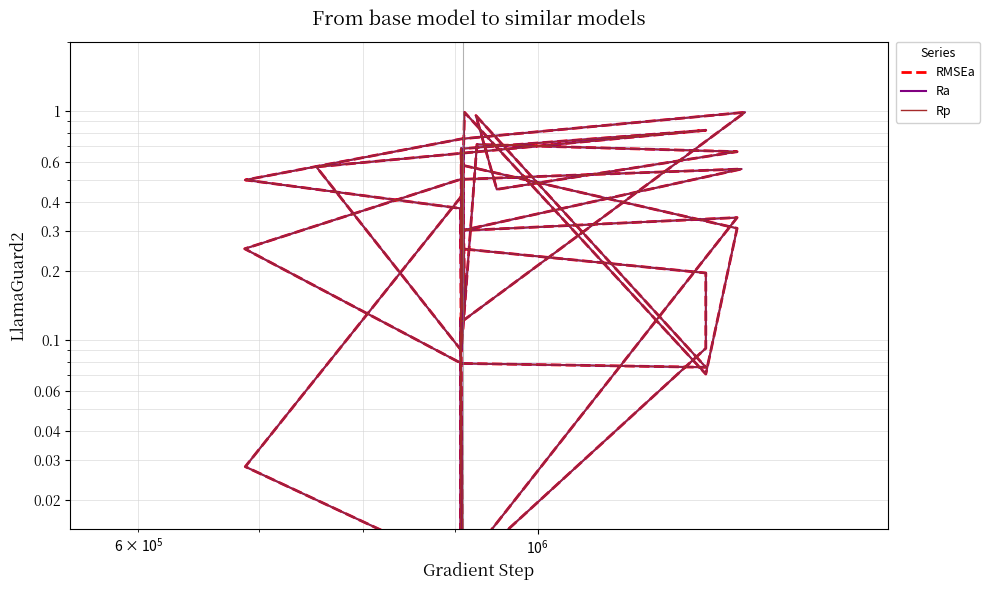

Reading left to right, transcribe all the data shown in this chart.

RMSEa: 0.4	0.0	0.0	0.1	0.2	0.2	1.0	0.1	0.3	0.6	0.7	0.3	0.7	0.8	0.6	0.1	0.7	0.7	0.5	1.0	0.1	0.1	0.2	0.5	0.6	0.3	0.3	0.0	0.1	0.2	0.6	0.5	0.1	0.1	1.0	0.8	0.5	0.4	0.1	0.0
Ra: 0.4	0.0	0.0	0.1	0.2	0.2	1.0	0.1	0.3	0.6	0.7	0.3	0.7	0.8	0.6	0.1	0.7	0.7	0.5	1.0	0.1	0.1	0.2	0.5	0.6	0.3	0.3	0.0	0.1	0.2	0.6	0.5	0.1	0.1	1.0	0.8	0.5	0.4	0.1	0.0
Rp: 0.4	0.0	0.0	0.1	0.2	0.2	1.0	0.1	0.3	0.6	0.7	0.3	0.7	0.8	0.6	0.1	0.7	0.7	0.5	1.0	0.1	0.1	0.2	0.5	0.6	0.3	0.3	0.0	0.1	0.2	0.6	0.5	0.1	0.1	1.0	0.8	0.5	0.4	0.1	0.0